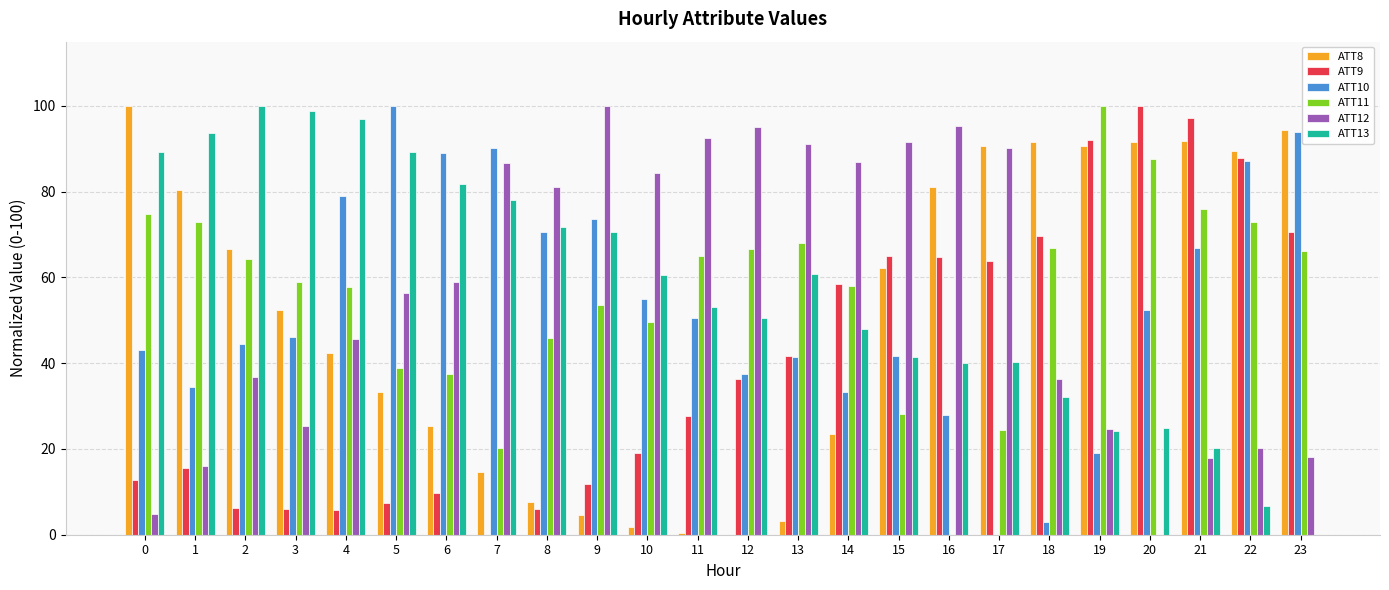

Are the bars horizontal?

No